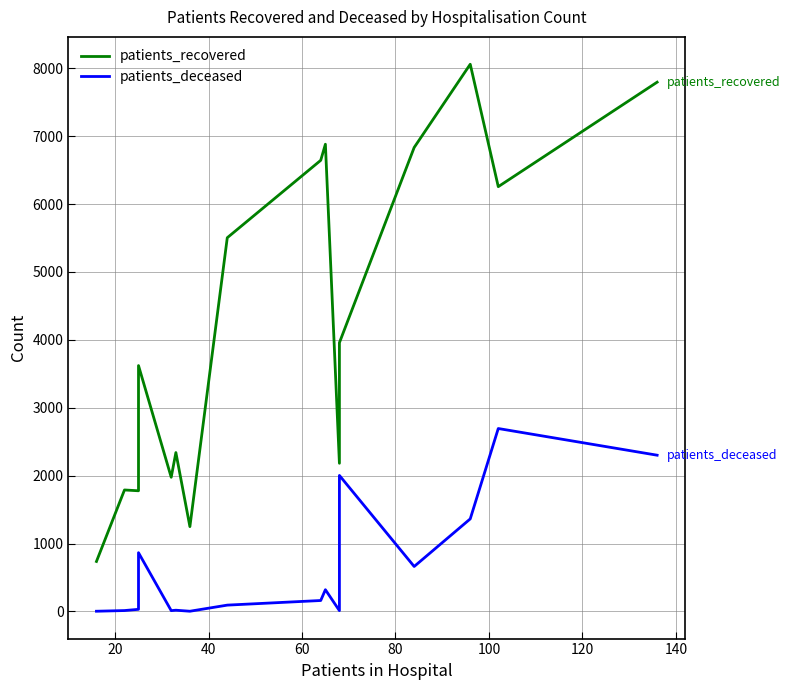

True or false: patients_recovered and patients_deceased intersect in this chart.

False